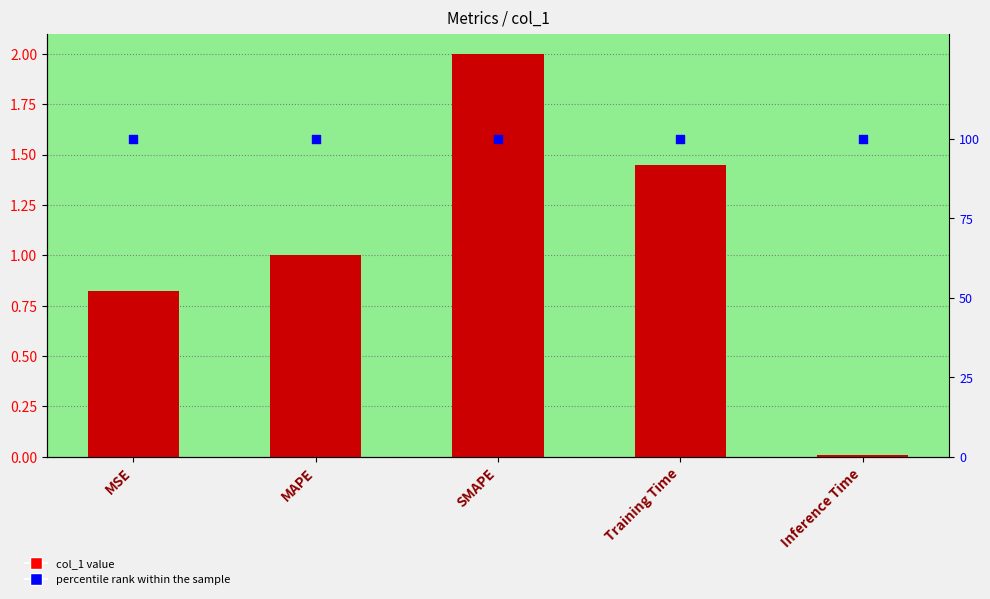

Which series has the largest total across all categories?

percentile rank within the sample